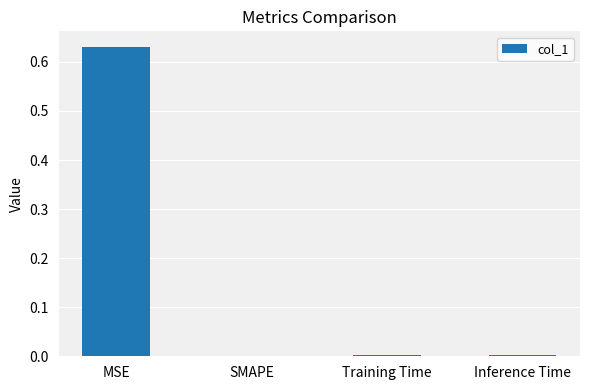

At which category does the chart reach its peak across all series?

MSE